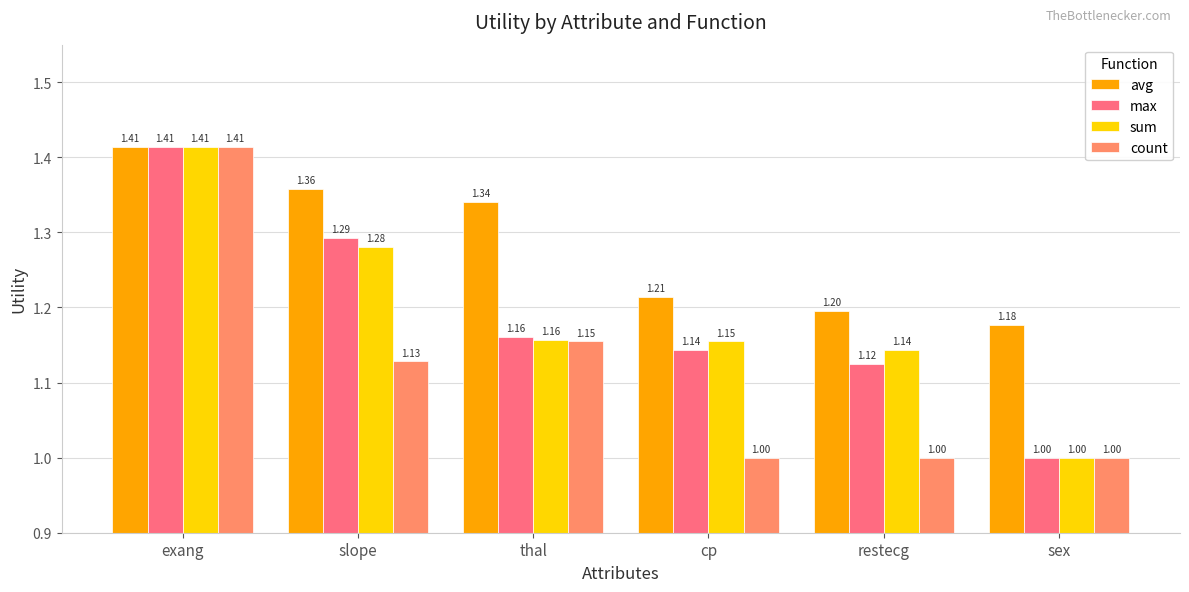

What are all the series names shown in the legend?

avg, max, sum, count